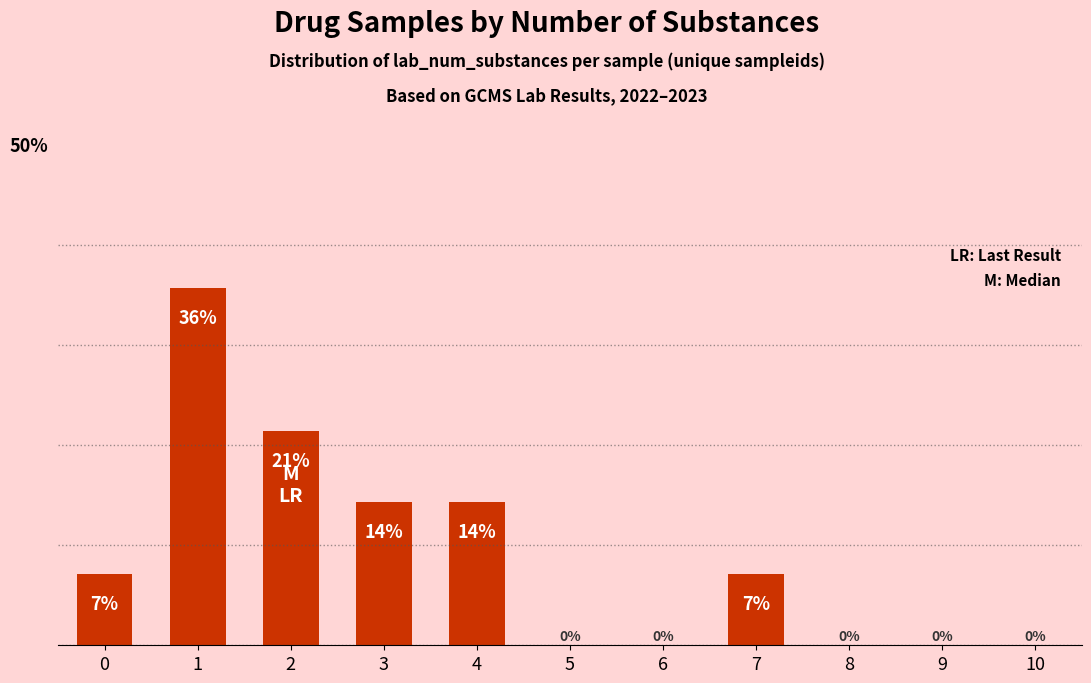

Which category has the highest value across all series?

1